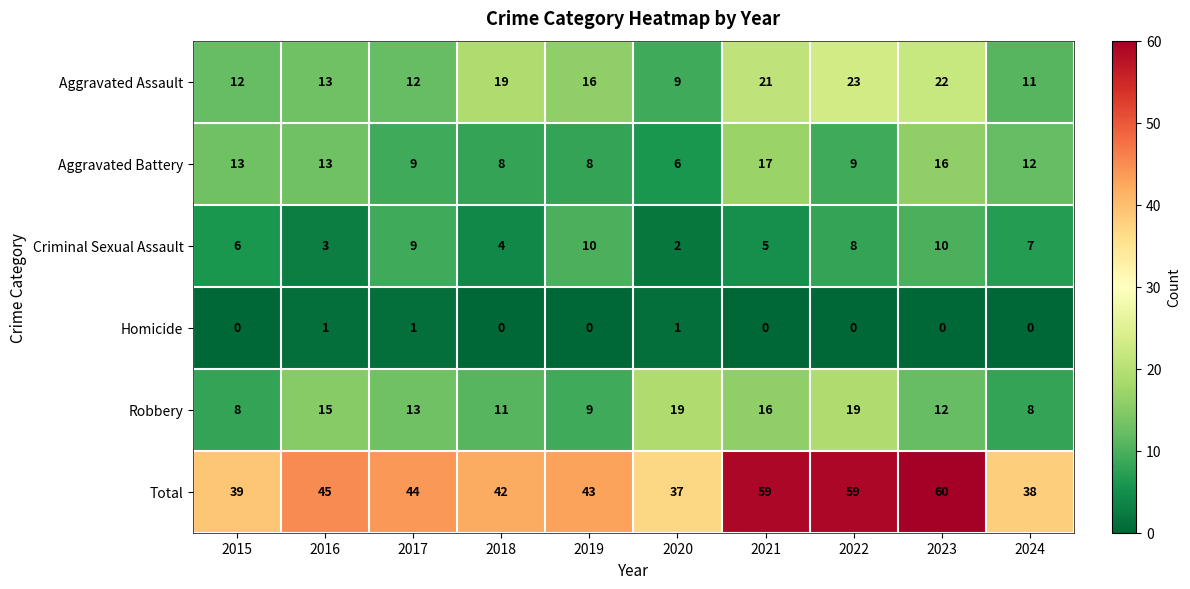

What is the average value of the Criminal Sexual Assault series?

6